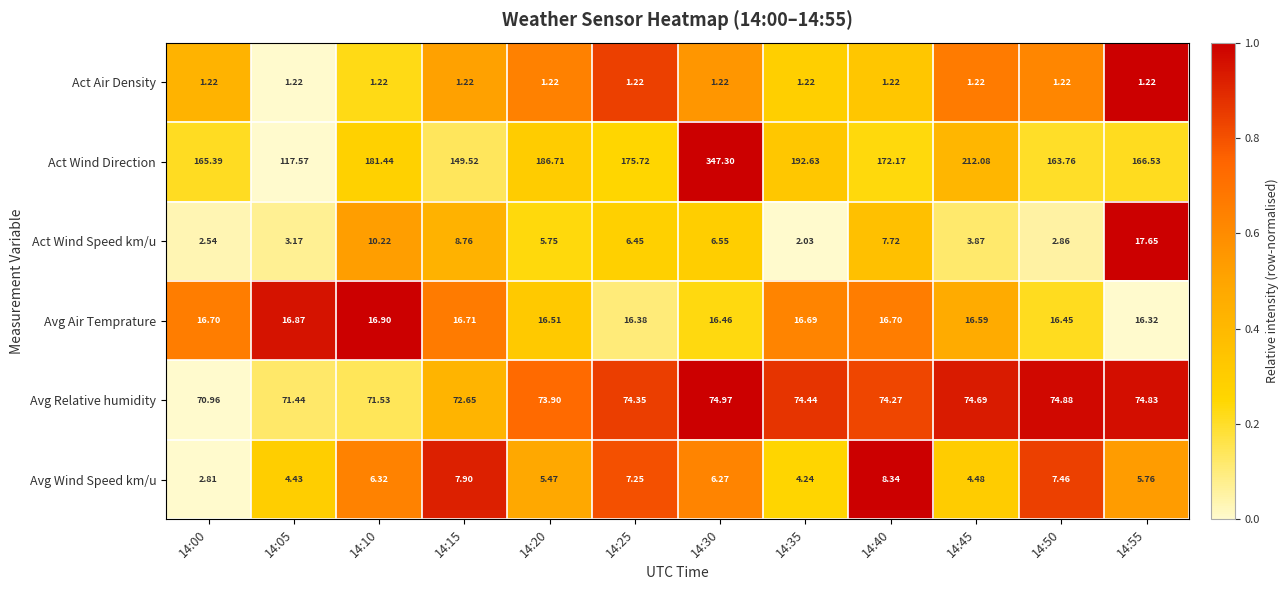

Count the number of data series in this chart.

6